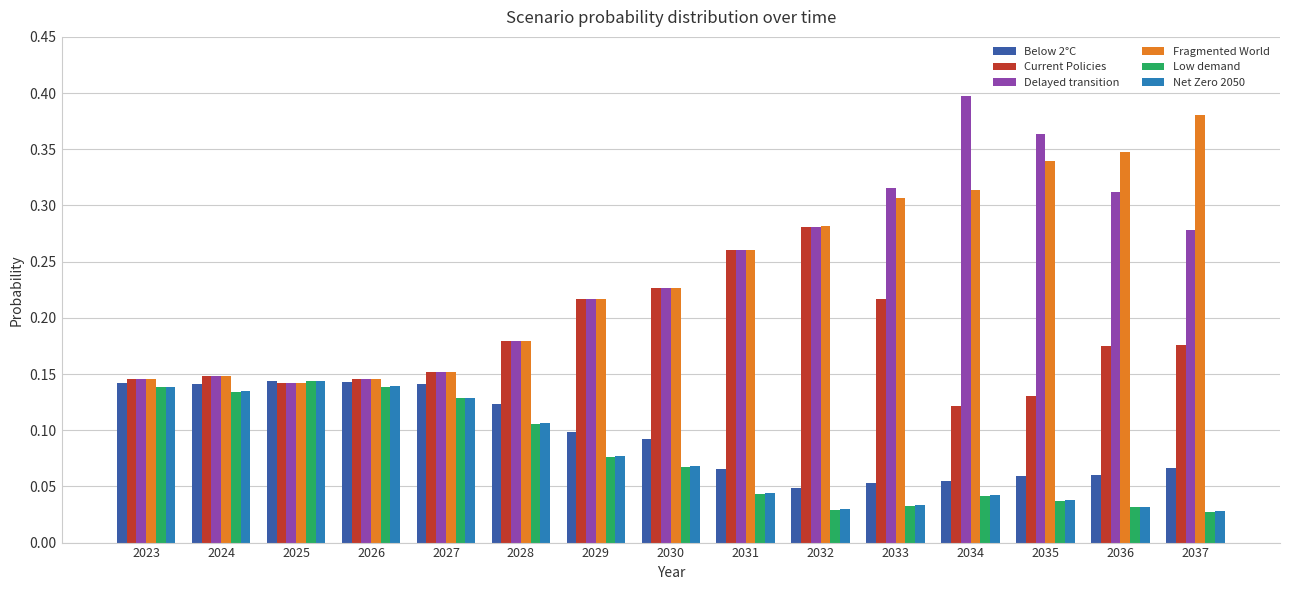

How many bars are there in each group?

6